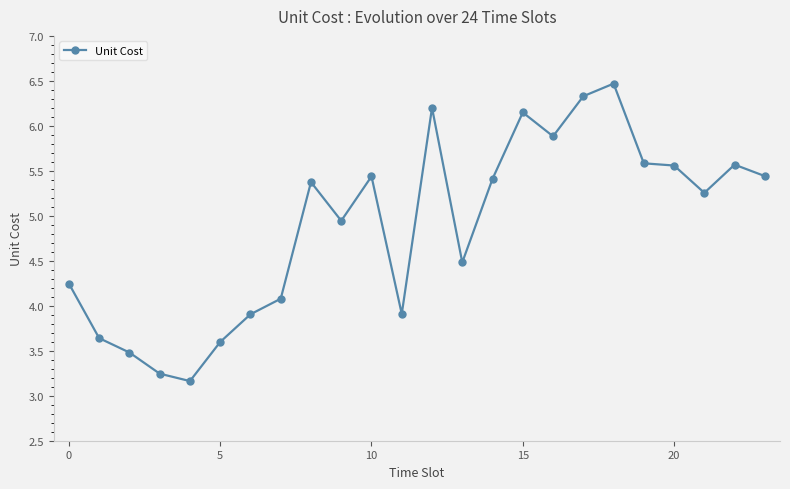

True or false: there are more than 2 points higher than both neighbors.

True